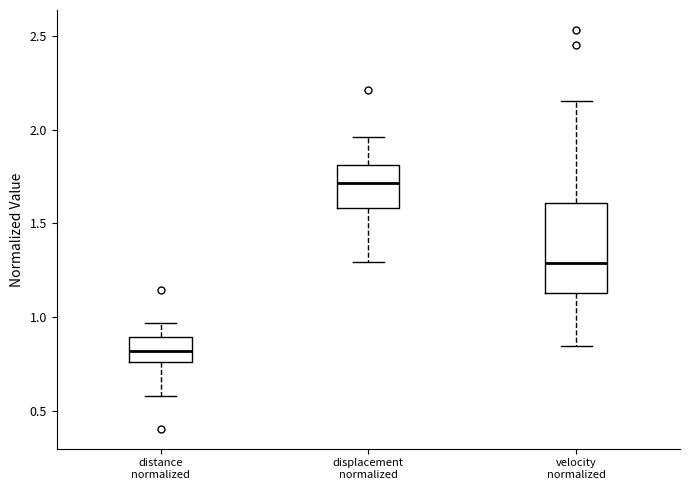

Which box has the highest median line?

displacement normalized